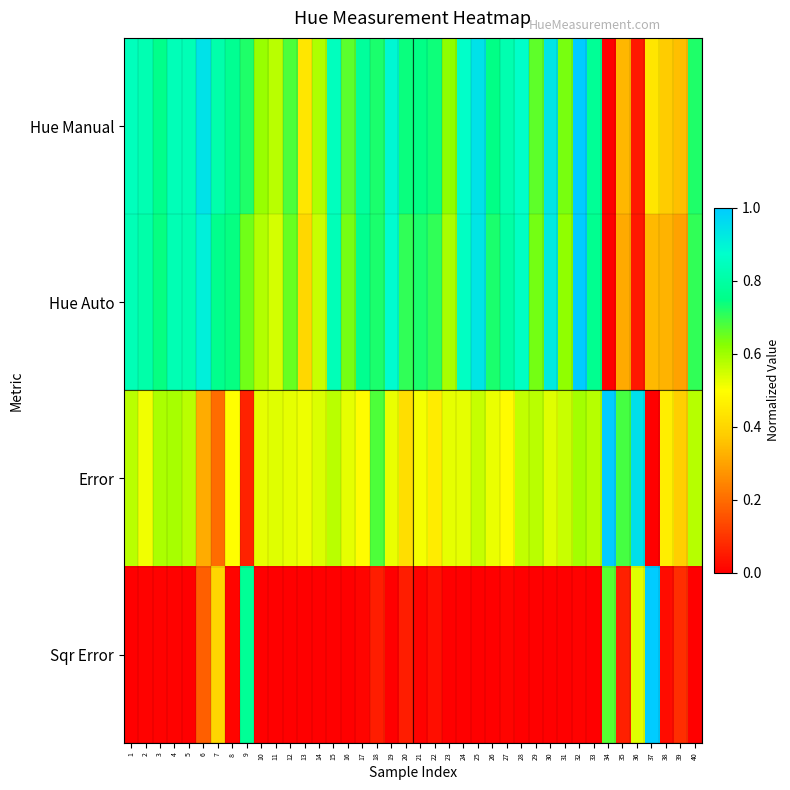

Which series has the largest total across all categories?

Hue Manual